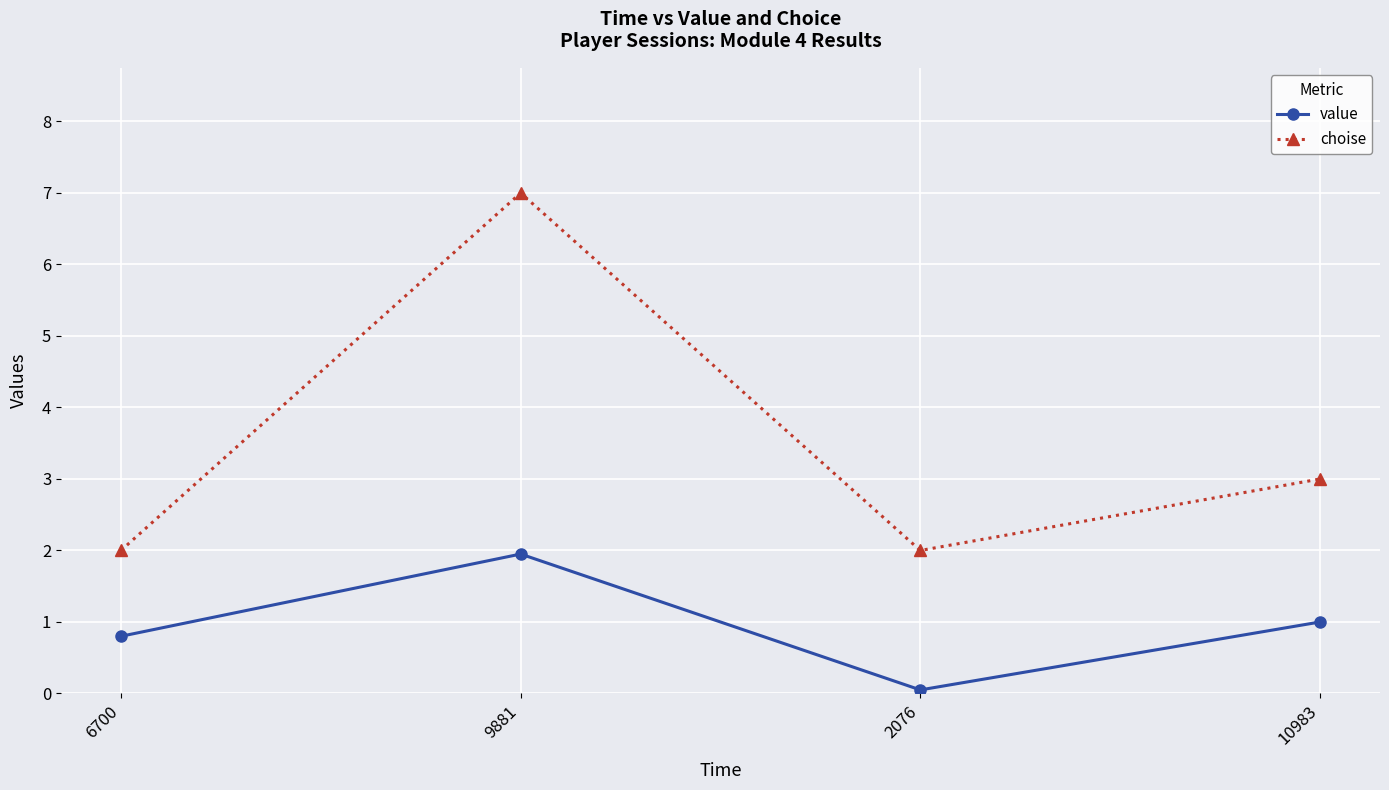

True or false: choise has more than 1 points higher than both neighbors.

False